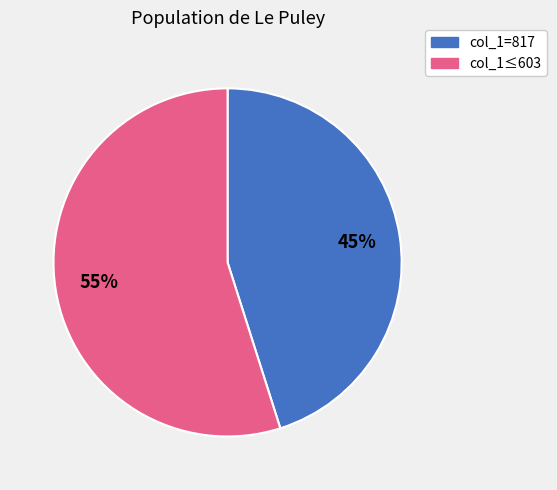

To the nearest percent, what is the average slice percentage?

50%